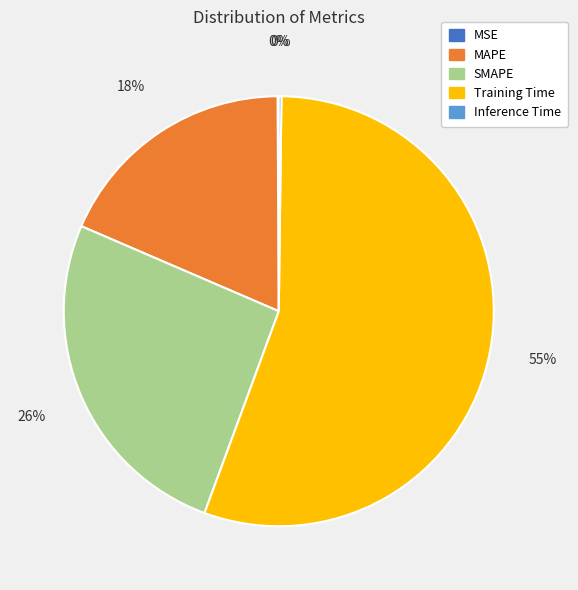

Which slice is the largest?

Training Time